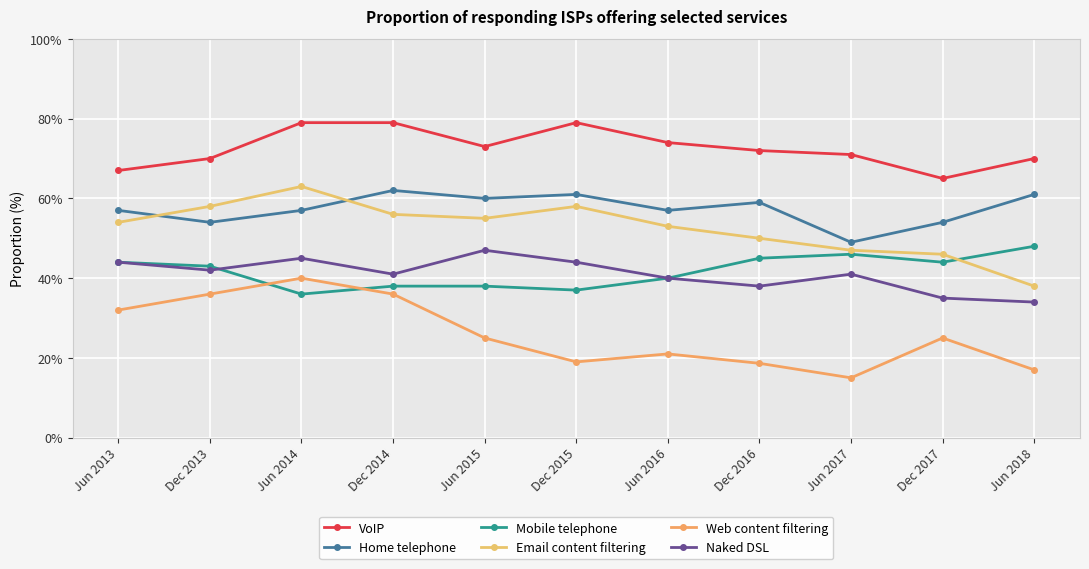

Rank the categories by Home telephone value from lowest to highest.

Jun 2017, Dec 2013, Dec 2017, Jun 2013, Jun 2014, Jun 2016, Dec 2016, Jun 2015, Dec 2015, Jun 2018, Dec 2014